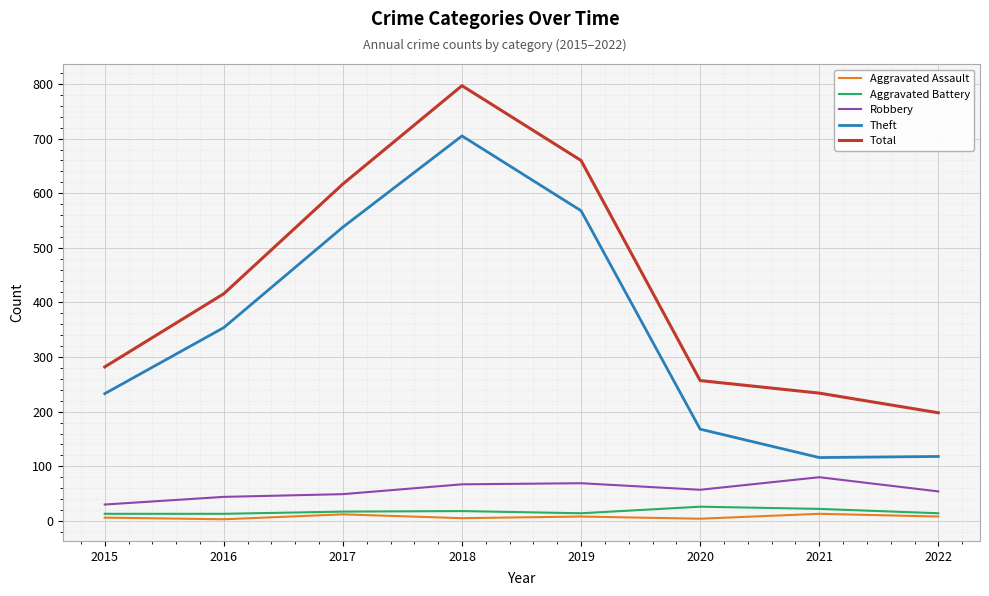

Is it true that Aggravated Assault equals 6 at 2015?

True